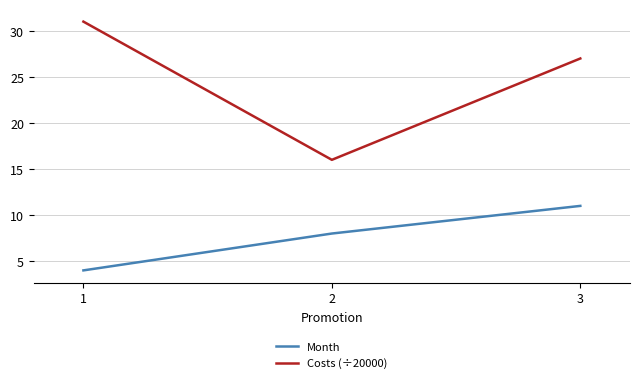

Which series has the largest total across all categories?

Costs (÷20000)